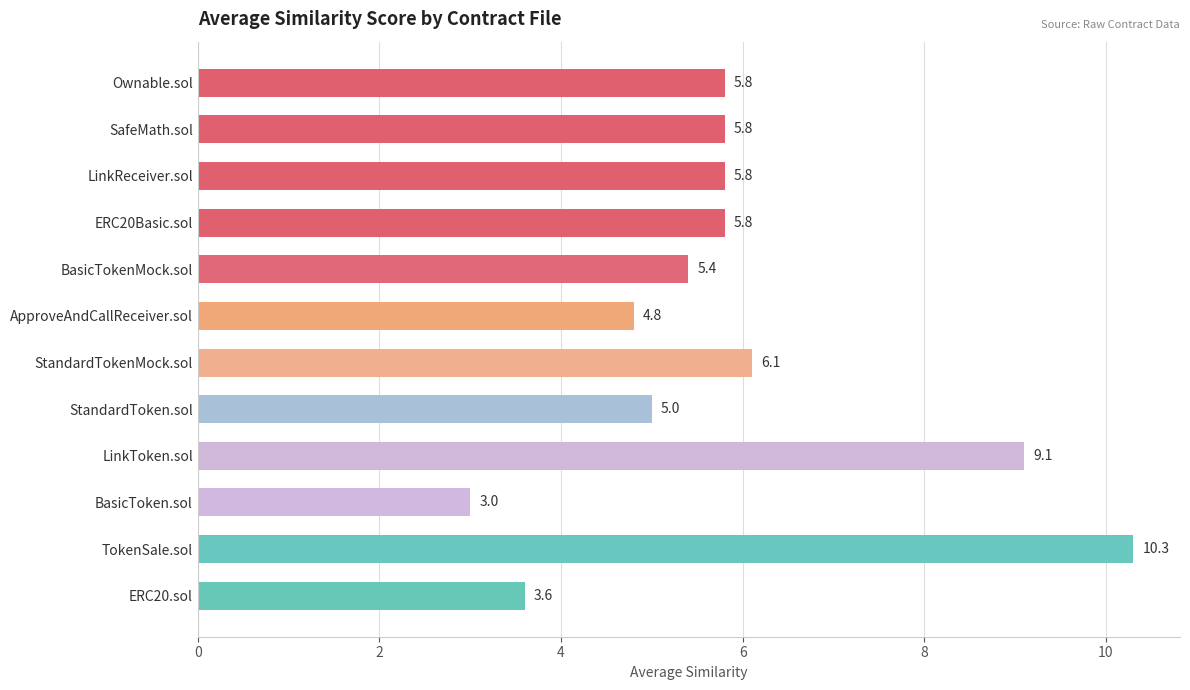

Reading top to bottom, list all the values displayed in this chart.

5.8	5.8	5.8	5.8	5.4	4.8	6.1	5.0	9.1	3.0	10.3	3.6